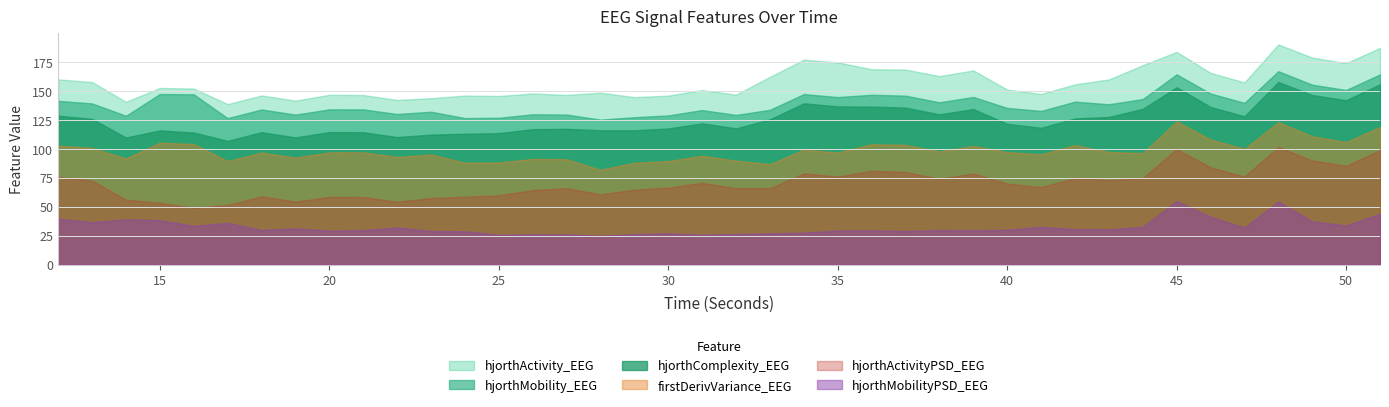

What is the maximum value shown in the chart?

190.3